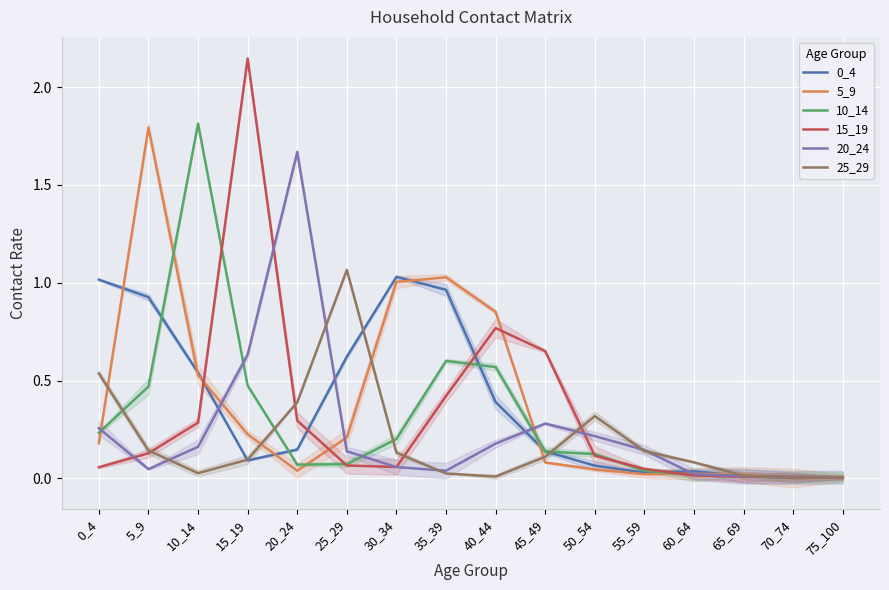

How many lines are shown in the chart?

6